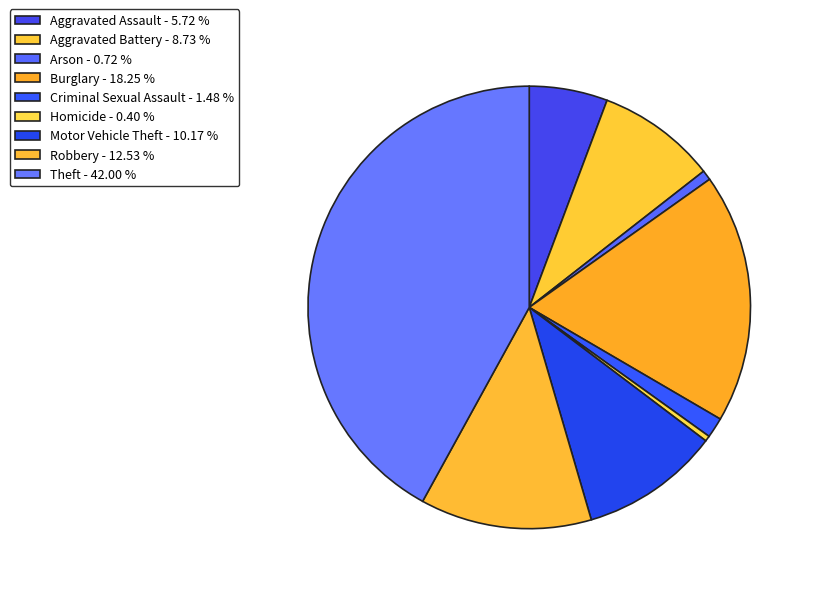

What is the smallest slice in the pie chart?

Homicide